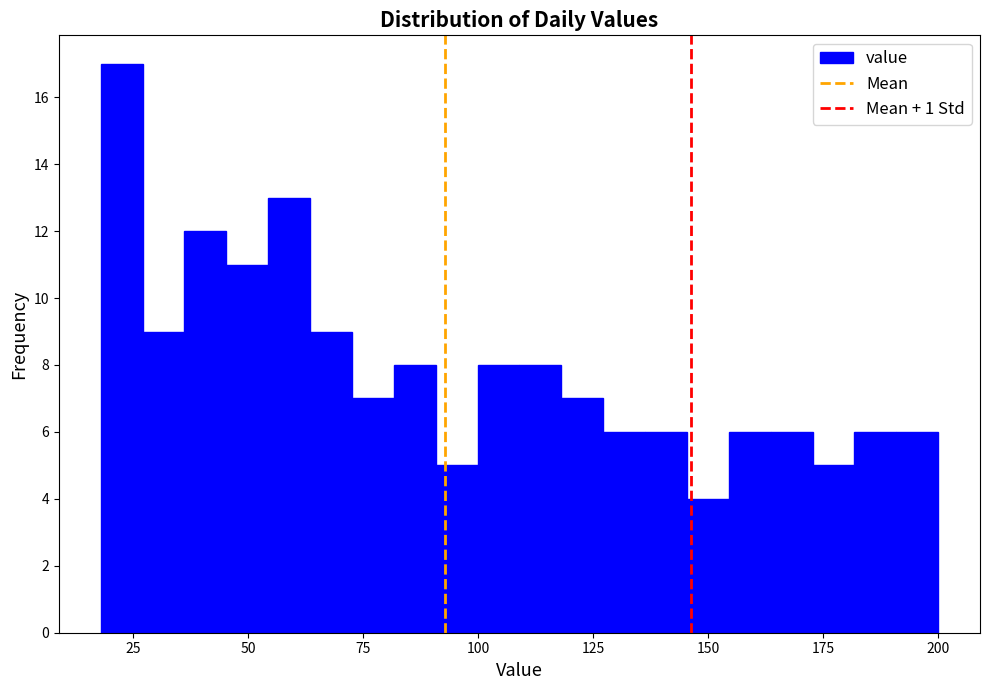

Around what value on the x-axis is the tallest bar? Give the approximate position of its centre, as read against the axis.

25